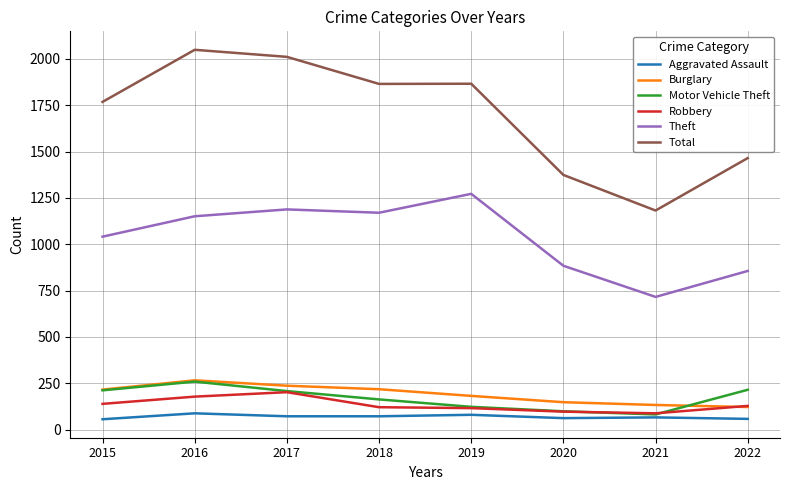

What is the difference between the maximum and minimum values in the Theft series?

556